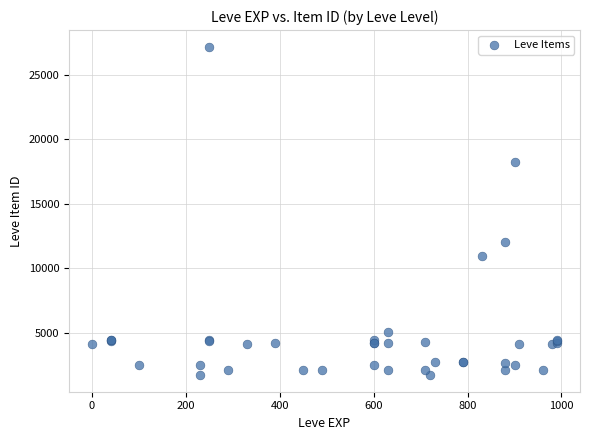

What Y value in the scatter plot is closest to 14448?

12018